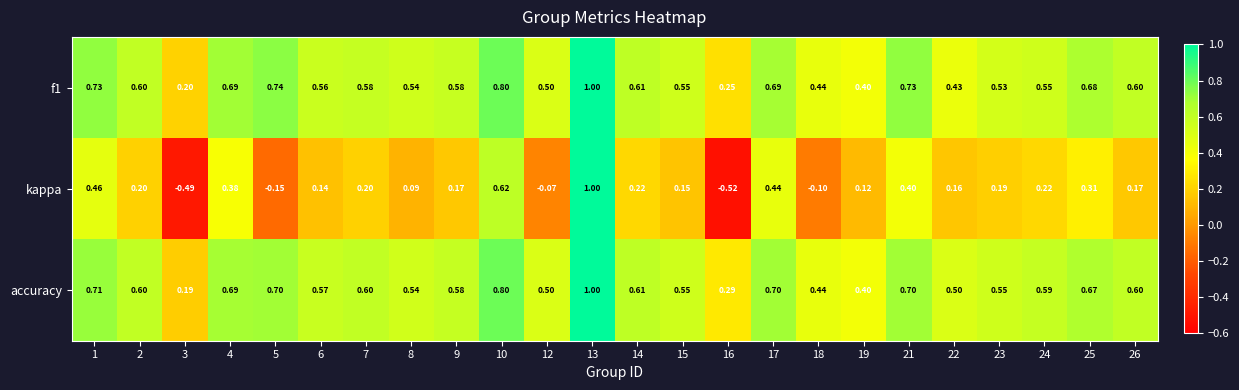

Which series changed the most between 15 and 23?

kappa